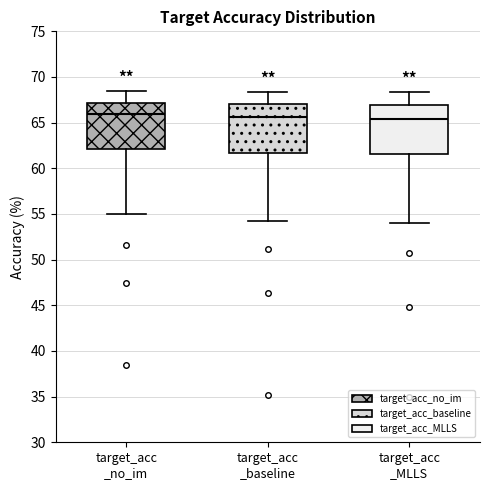

Reading left to right, transcribe this box plot: for each box, give where its median line is, the range the box spans, and where its two whiskers end, as read against the y-axis. The values are not printed on the chart, so give them approximately, as read against the axis.

target_acc _no_im: median 66.0, box 62.0 to 67.0, whiskers 55.0 to 68.5
target_acc _baseline: median 65.5, box 61.5 to 67.0, whiskers 54.5 to 68.5
target_acc _MLLS: median 65.5, box 61.5 to 67.0, whiskers 54.0 to 68.5